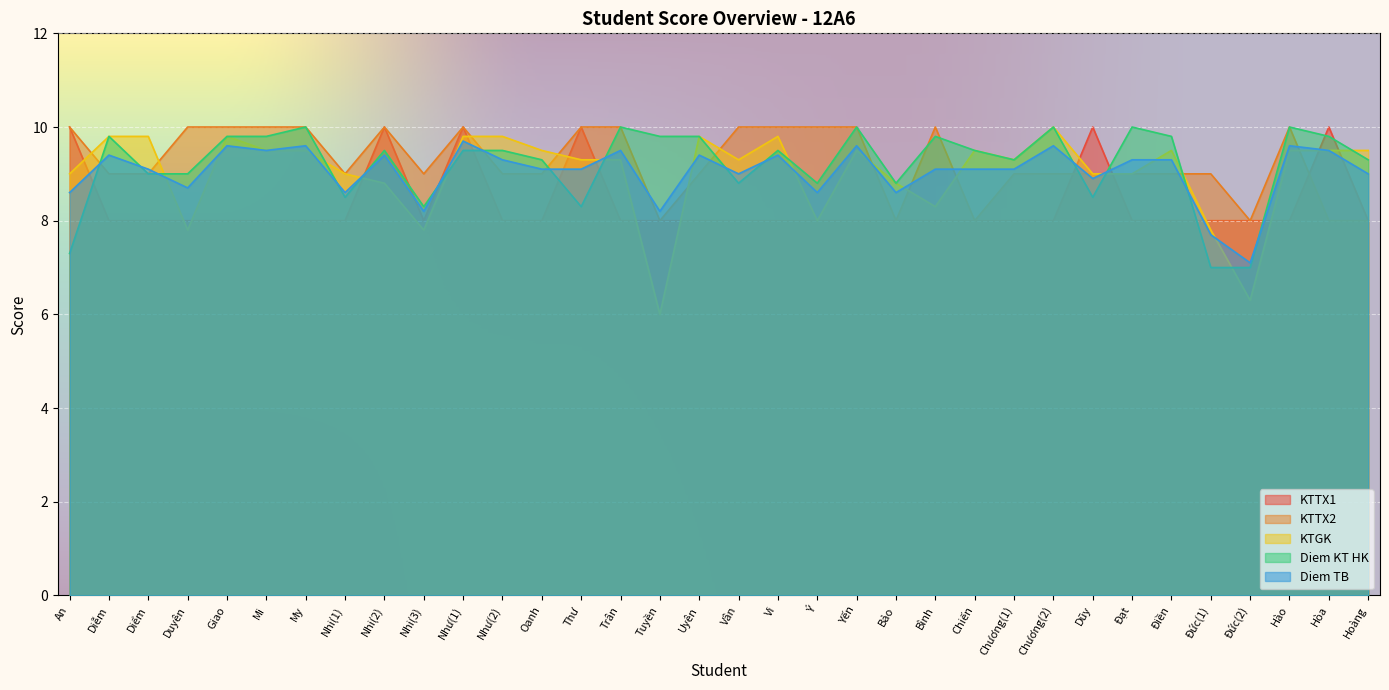

After their last crossing, which series has the higher values: KTTX2 or KTGK?

KTGK